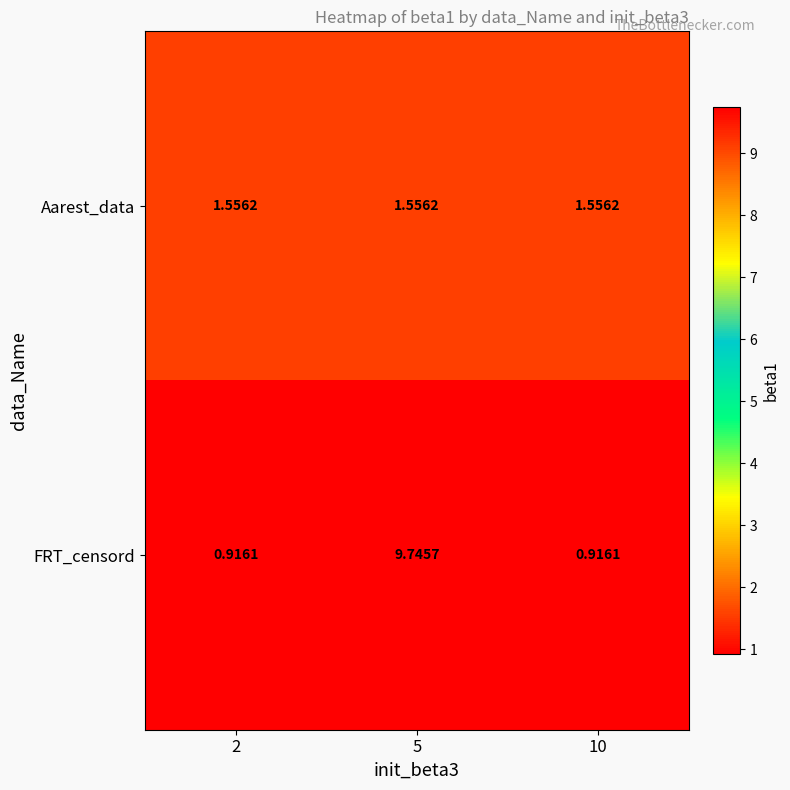

Is the value of Aarest_data at 2 greater than the value of FRT_censord at 2?

Yes